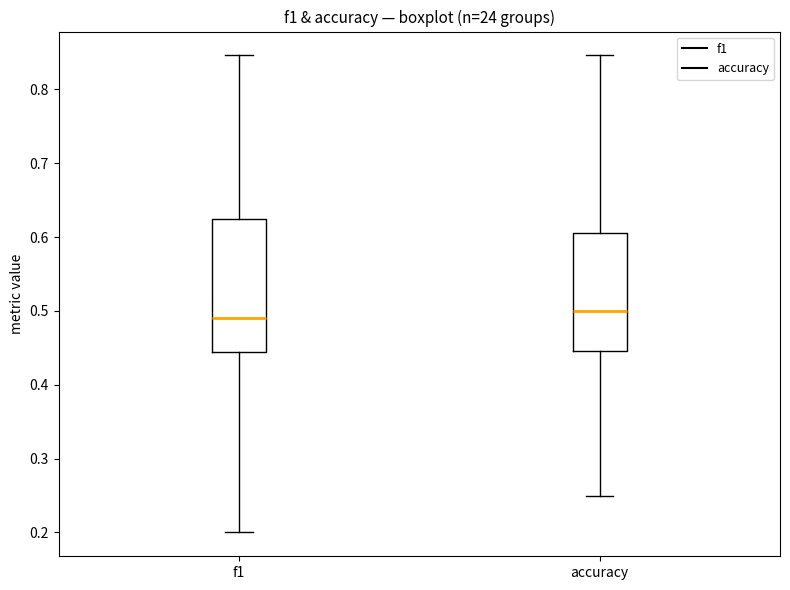

Which box is the tallest, from its lower edge to its upper edge?

f1